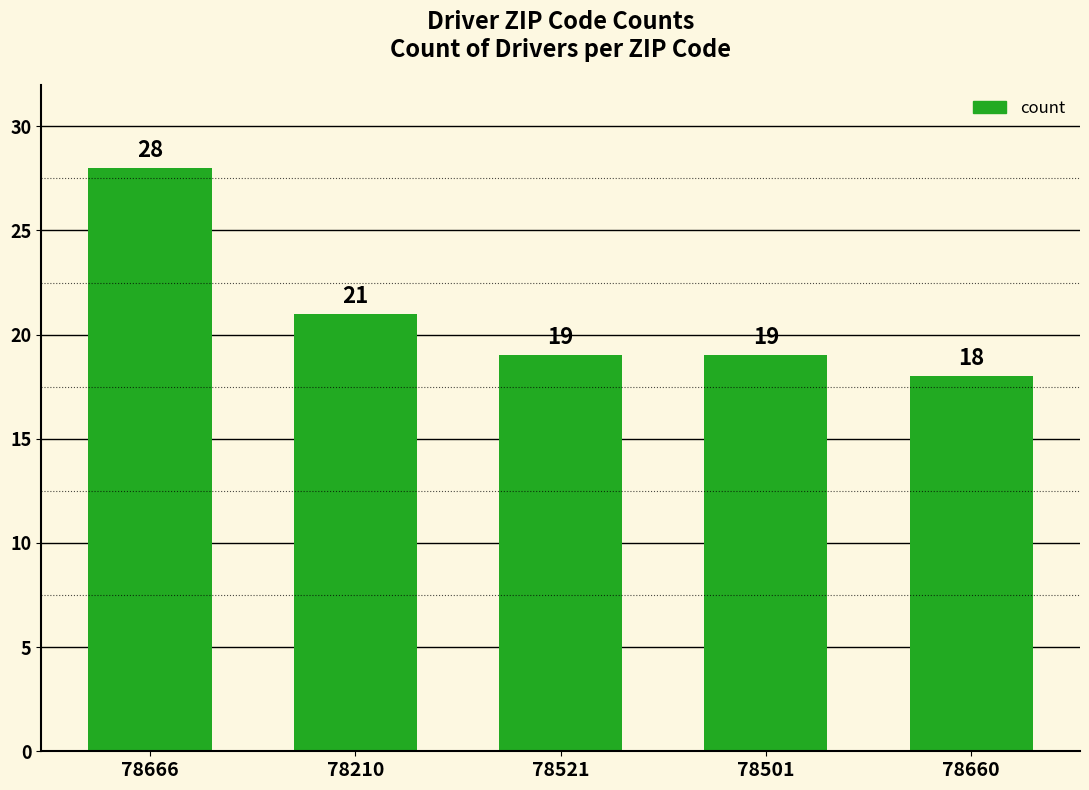

How many distinct data groups are displayed?

1